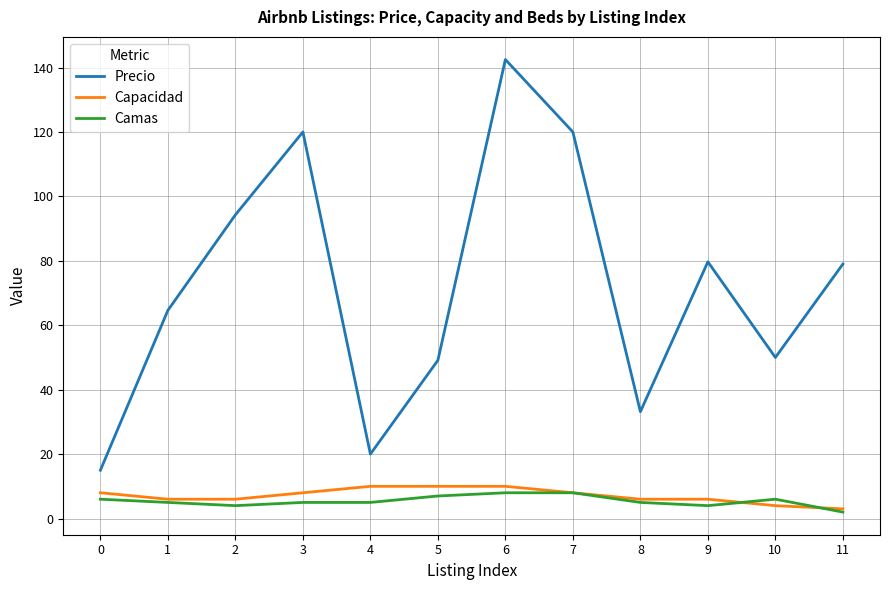

How many distinct data groups are displayed?

3